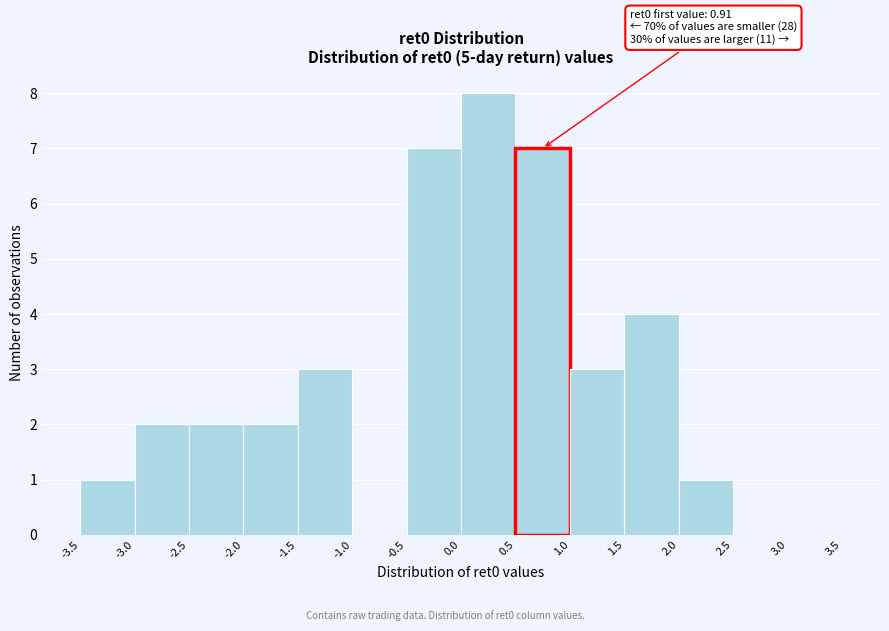

Which range on the x-axis has the tallest bar?

0.0 to 0.5